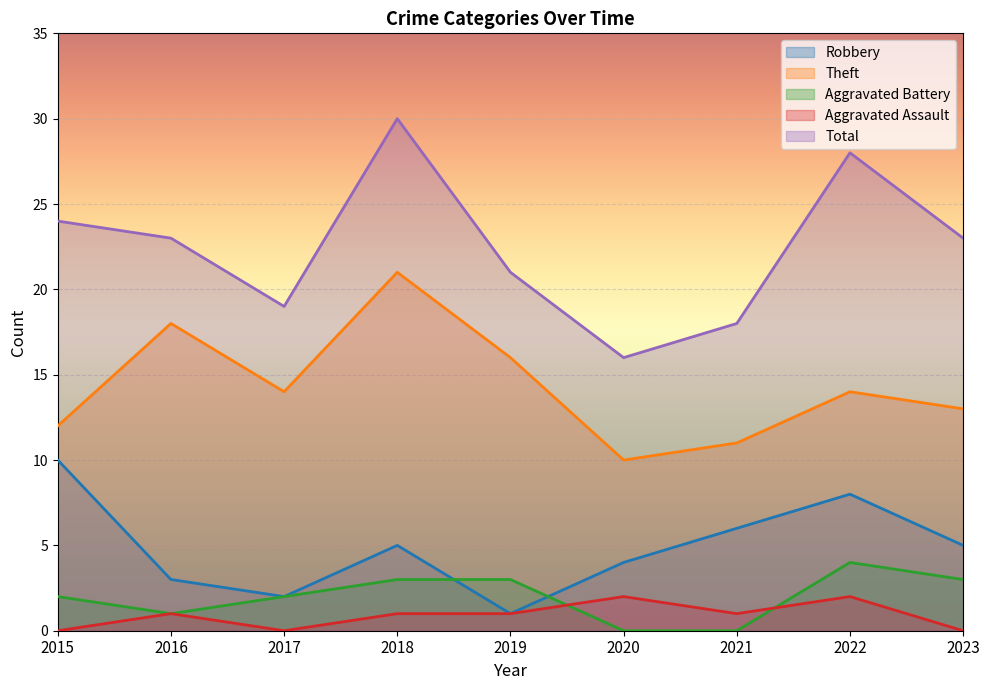

How many data points does each series have?

9